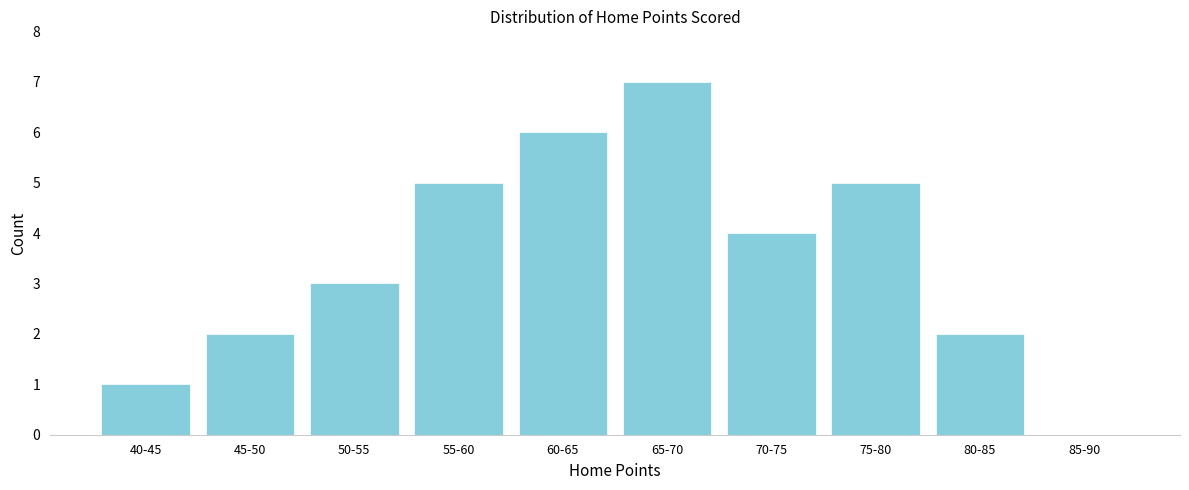

Reading left to right, what are all the values shown in this chart?

40-45=1	45-50=2	50-55=3	55-60=5	60-65=6	65-70=7	70-75=4	75-80=5	80-85=2	85-90=0